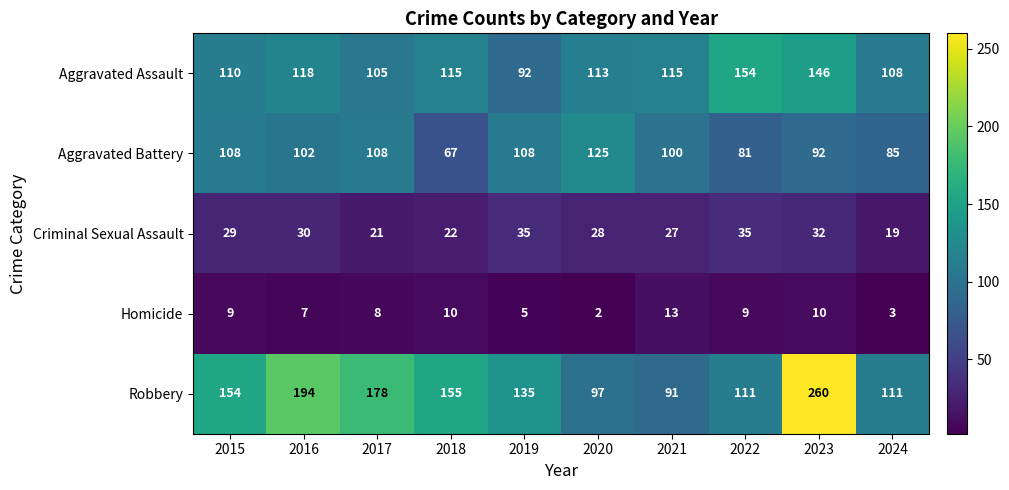

Which series has the widest spread of values?

Robbery